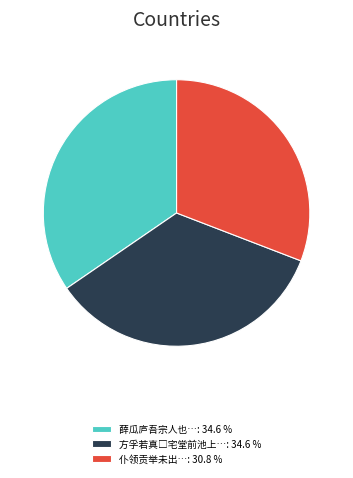

Is there any slice that represents more than half of the pie?

No